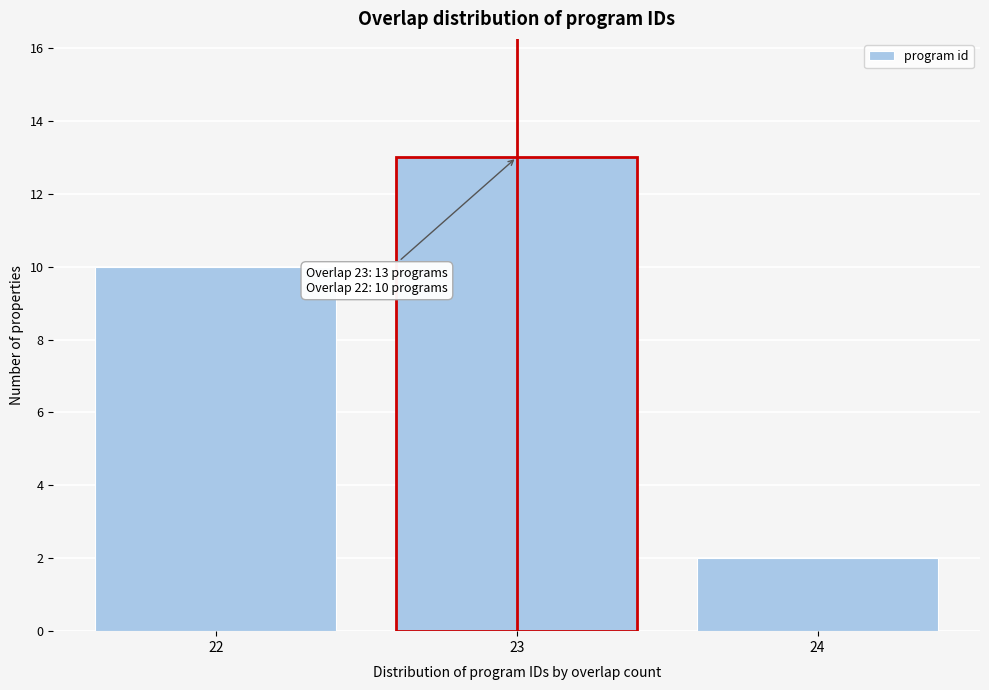

Reading left to right, extract all data points from this chart.

10	13	2